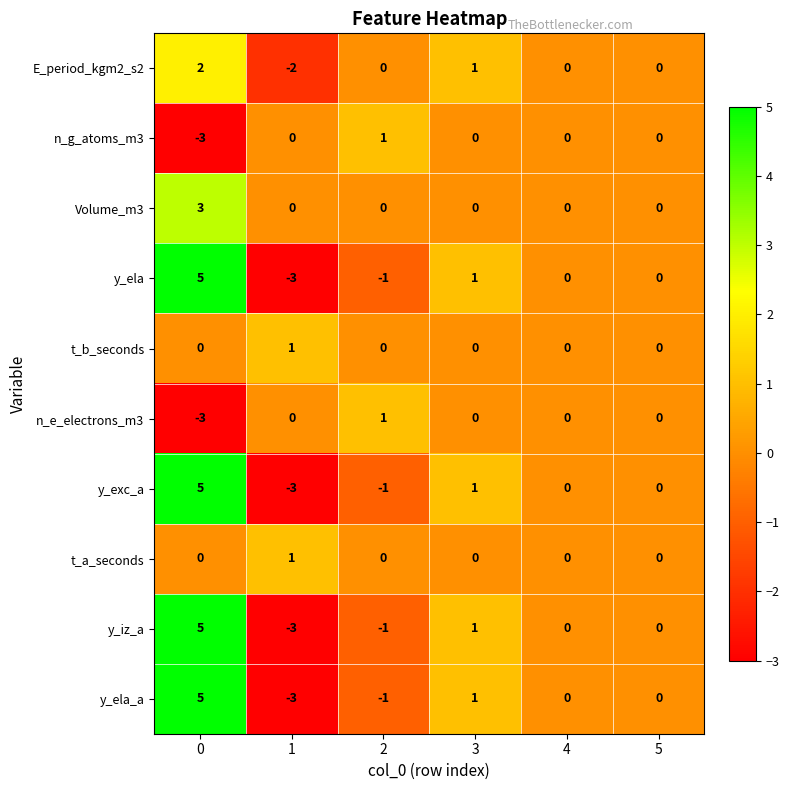

The value of y_iz_a at 3 is 2. True or false?

False